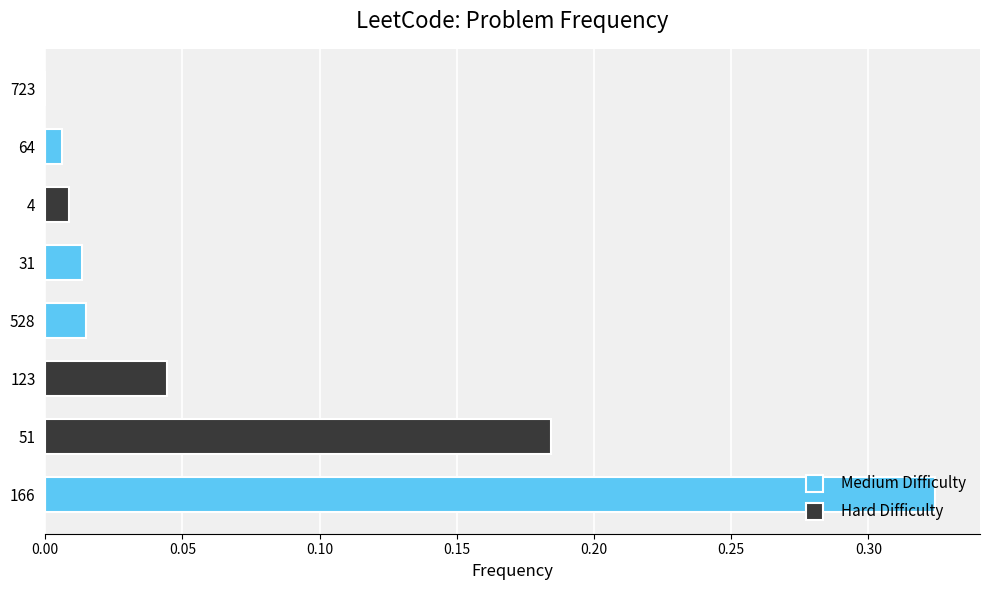

The value of Medium Difficulty at 528 is 0.0. True or false?

True